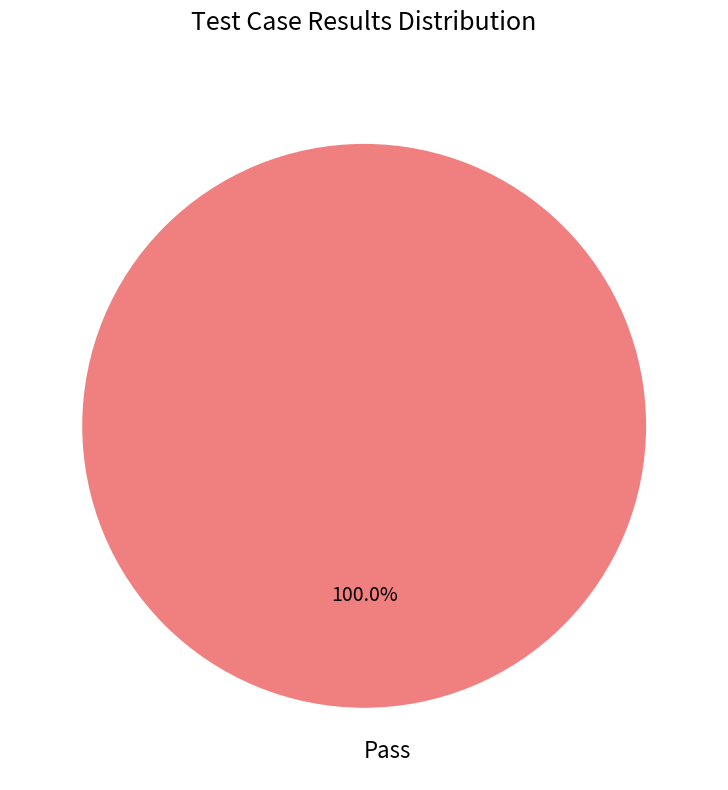

How many segments does this pie chart have?

1